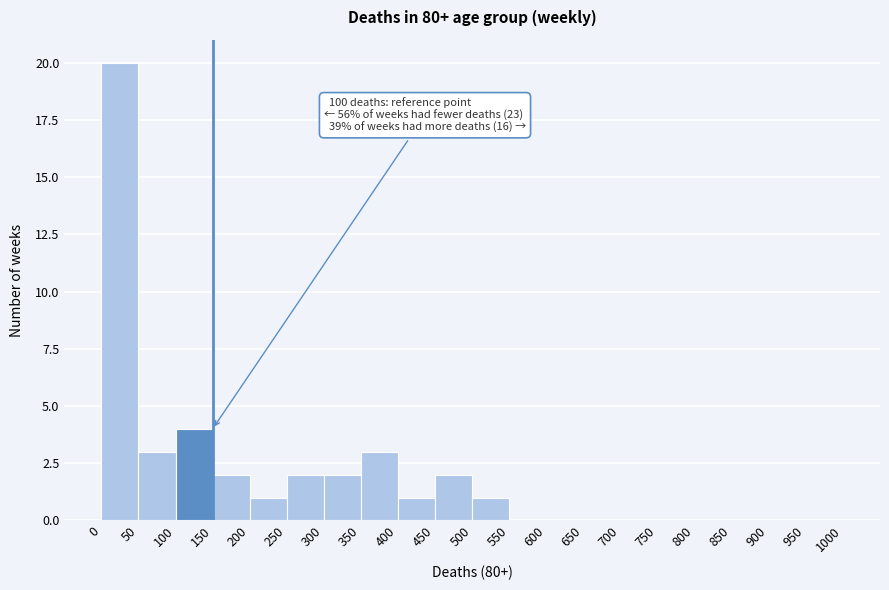

Over which range of the x-axis is the bar tallest?

0 to 50